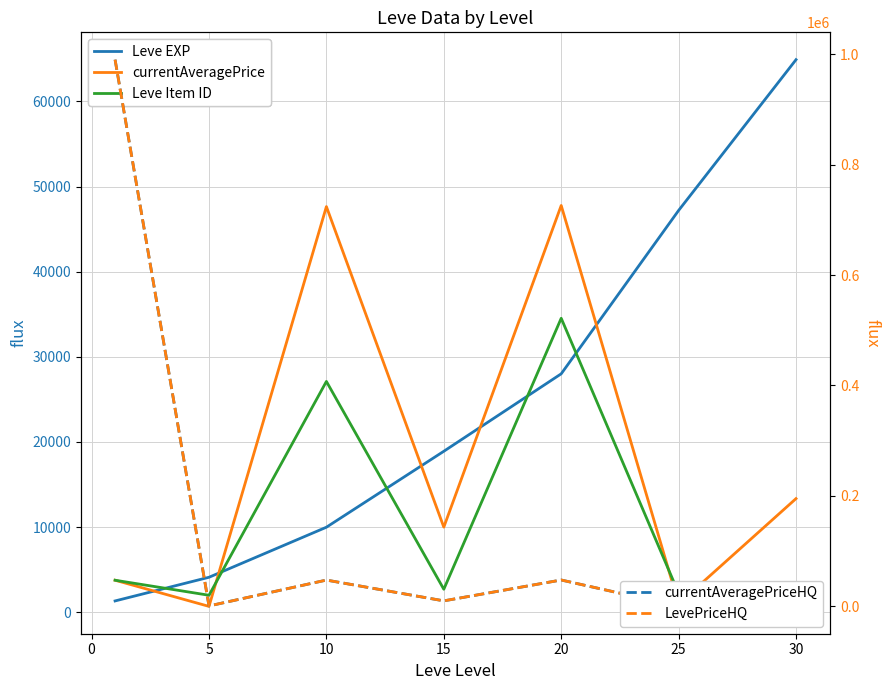

How many categories are shown in the chart?

7